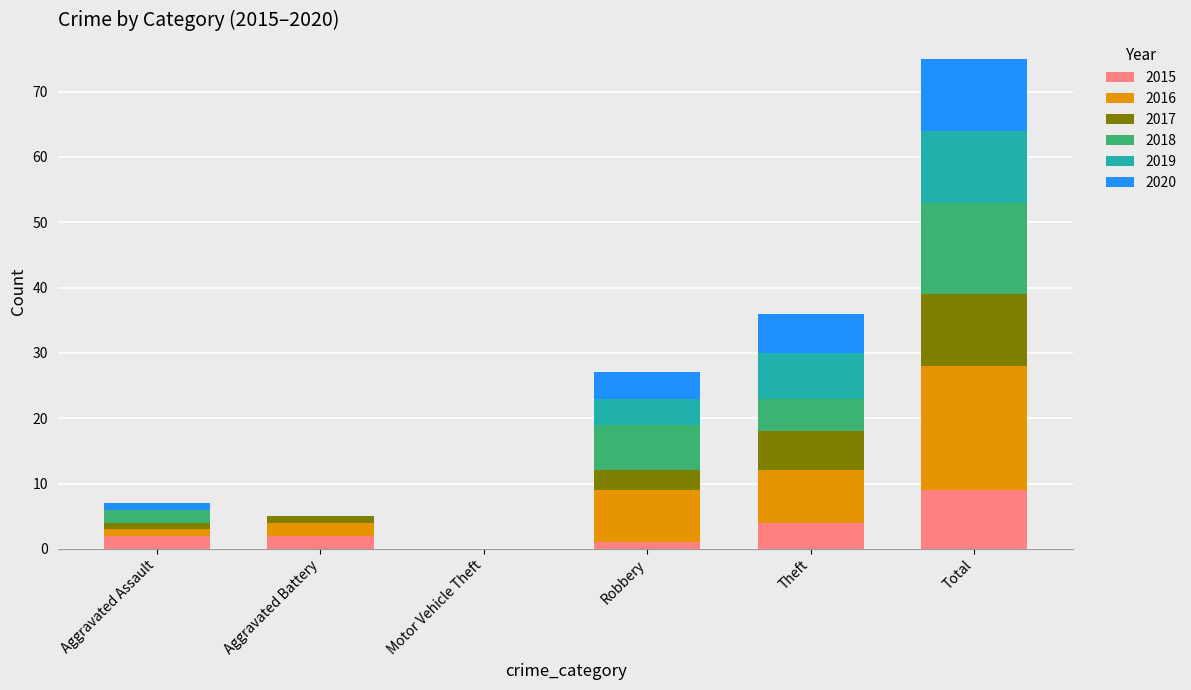

What is the sum of all 2015 values?

18